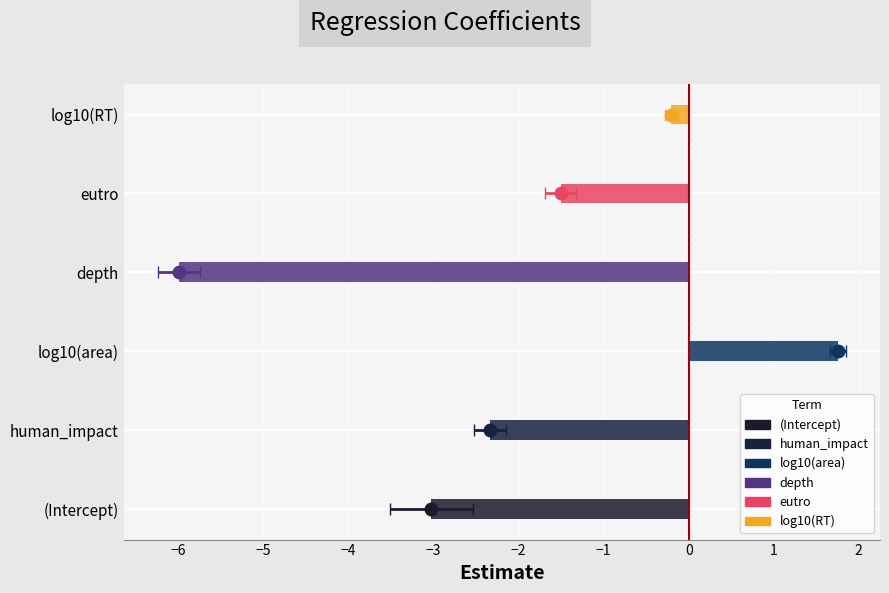

Are the bars horizontal?

Yes